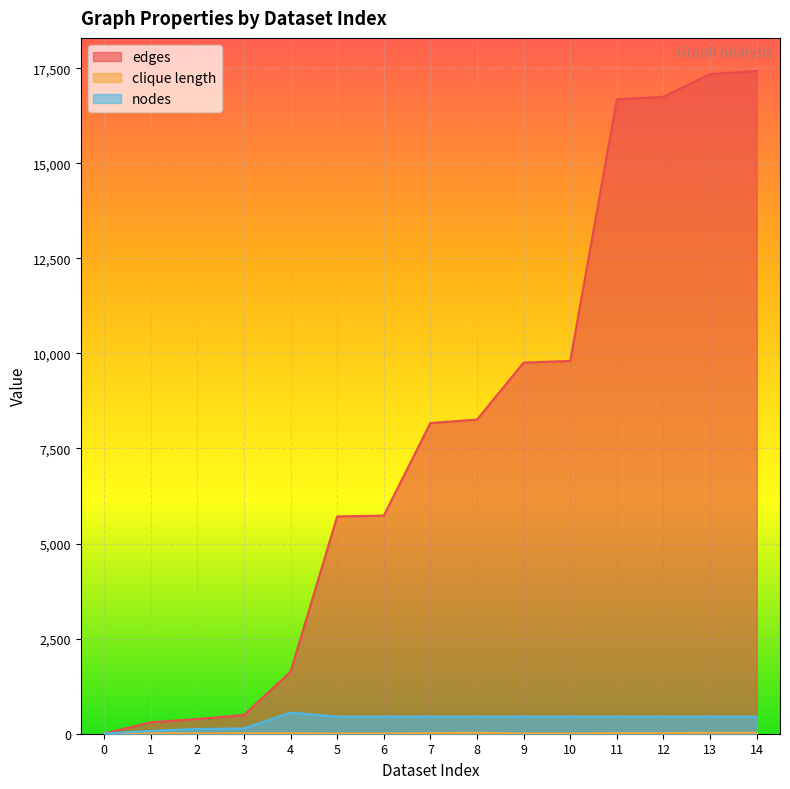

What is the difference between the highest and lowest values at 6?

5729